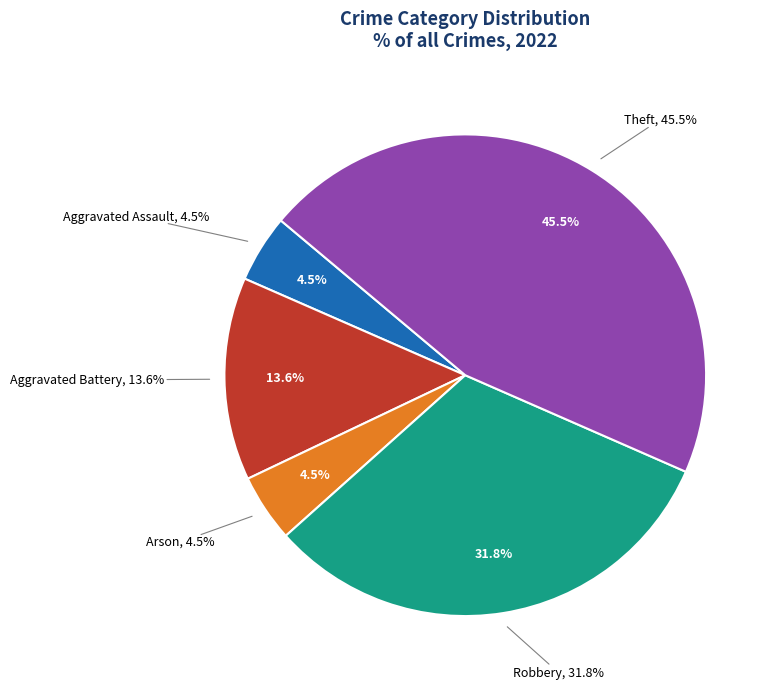

Rank the categories by value from highest to lowest.

Theft, Robbery, Aggravated Battery, Aggravated Assault, Arson